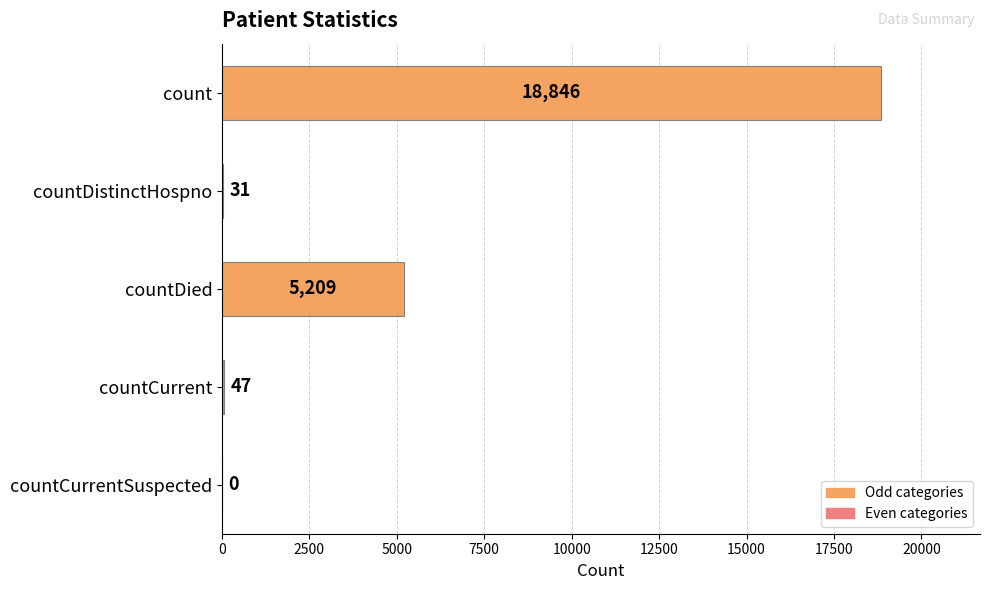

Does the chart contain stacked bars?

No